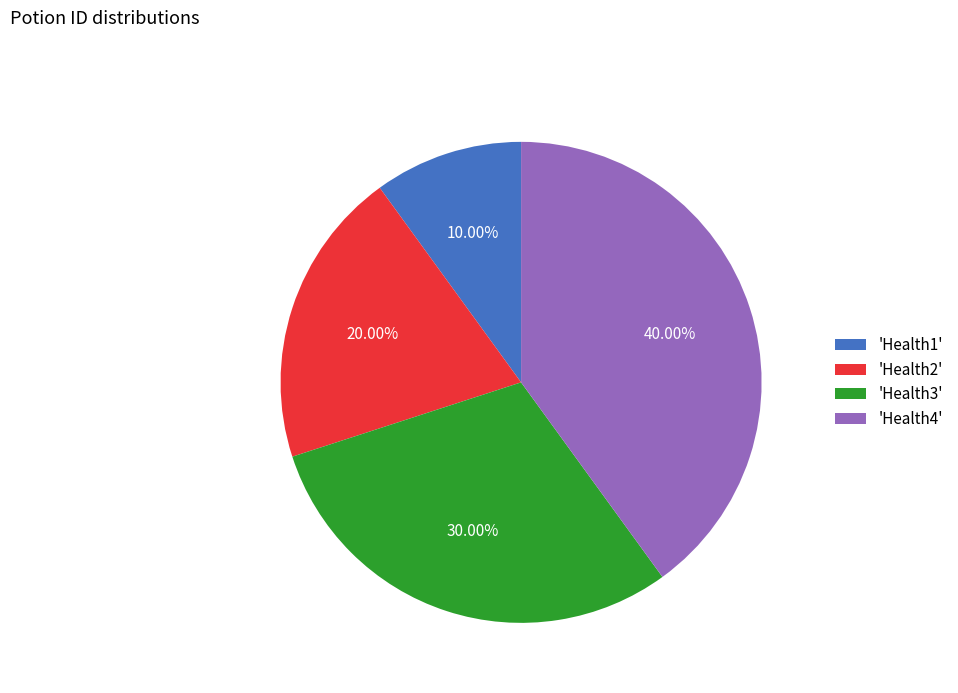

Between 'Health2' and 'Health3', which is larger?

'Health3'